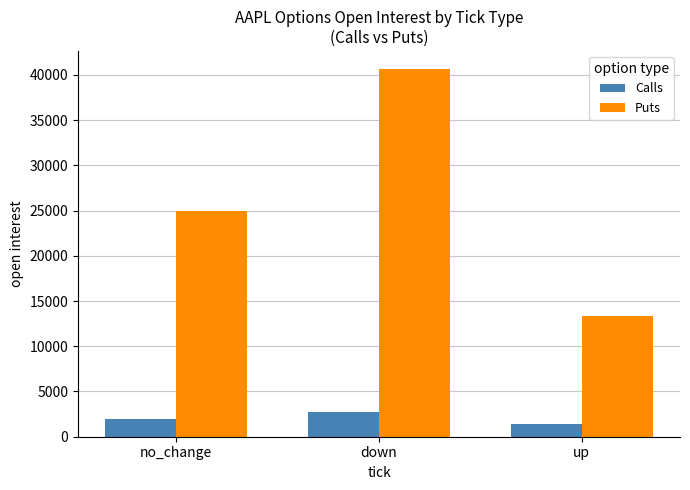

What is the difference between the maximum and minimum values in the Calls series?

1370